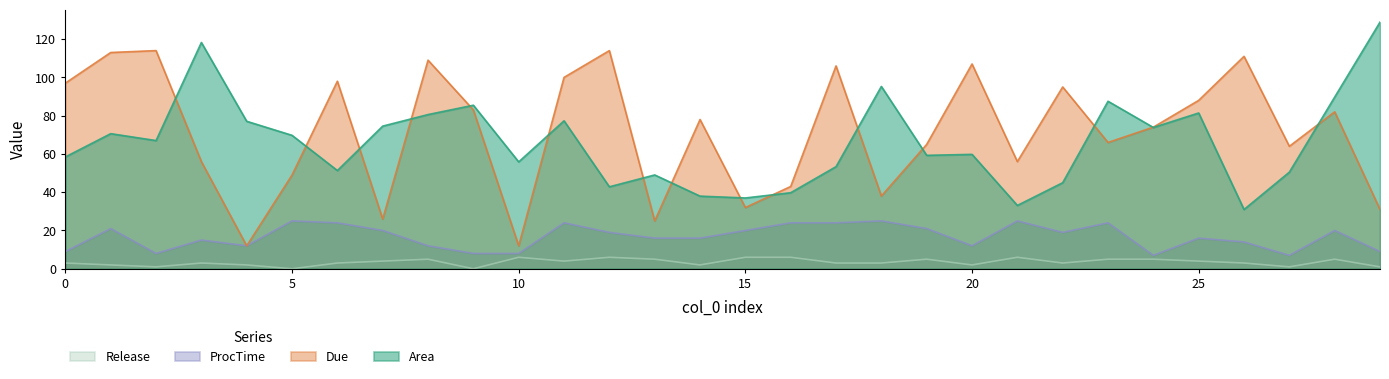

How many lines are shown in the chart?

4